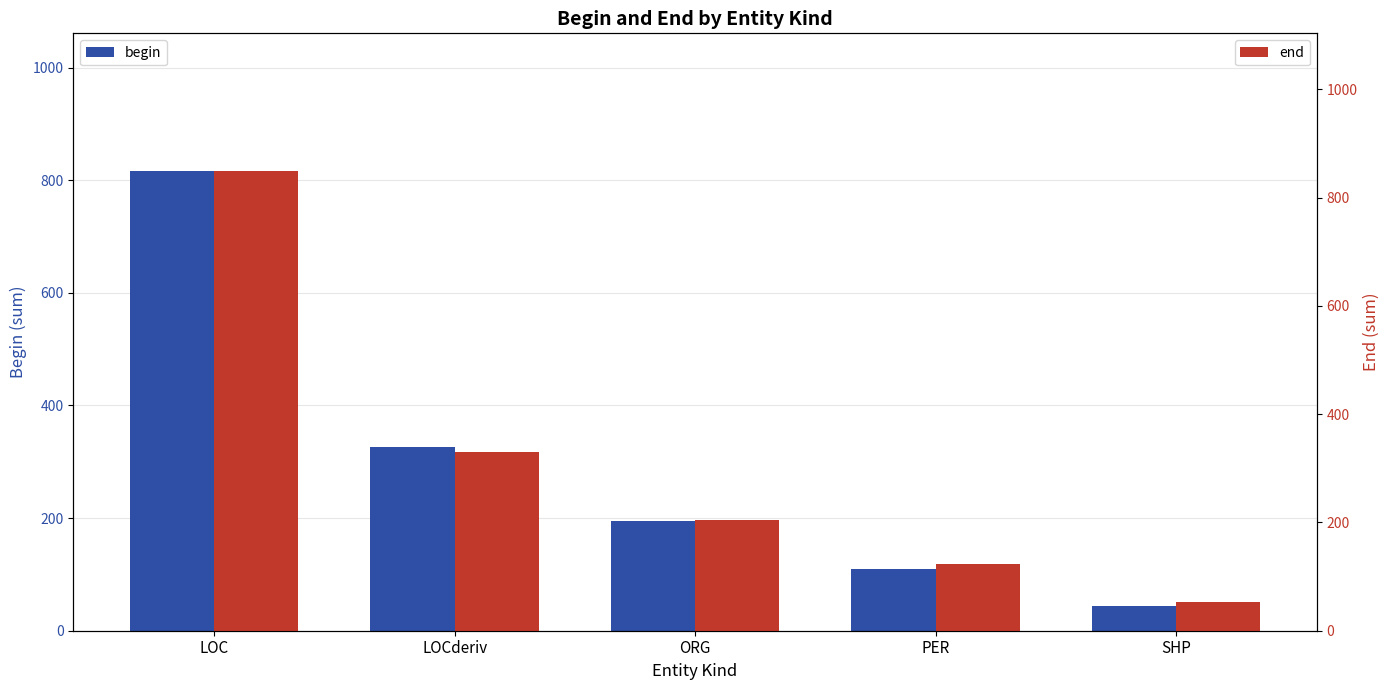

What is the greatest value displayed?

849